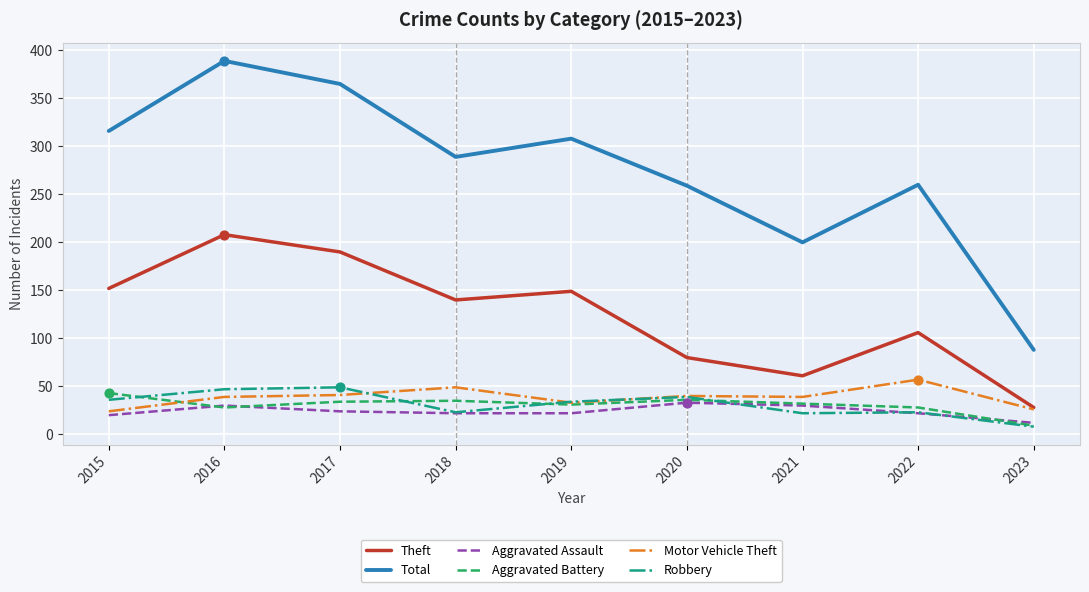

What is the total value across all series at 2017?

703